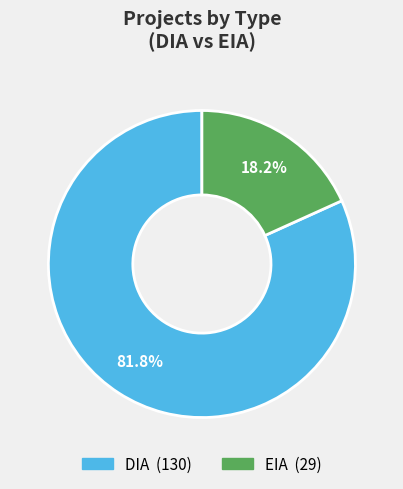

Rank the categories by value from highest to lowest.

DIA, EIA